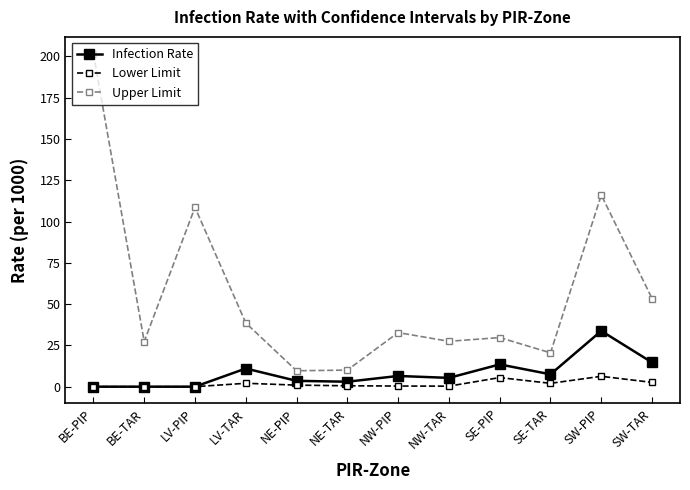

Does the chart display data point markers on the line(s)?

Yes